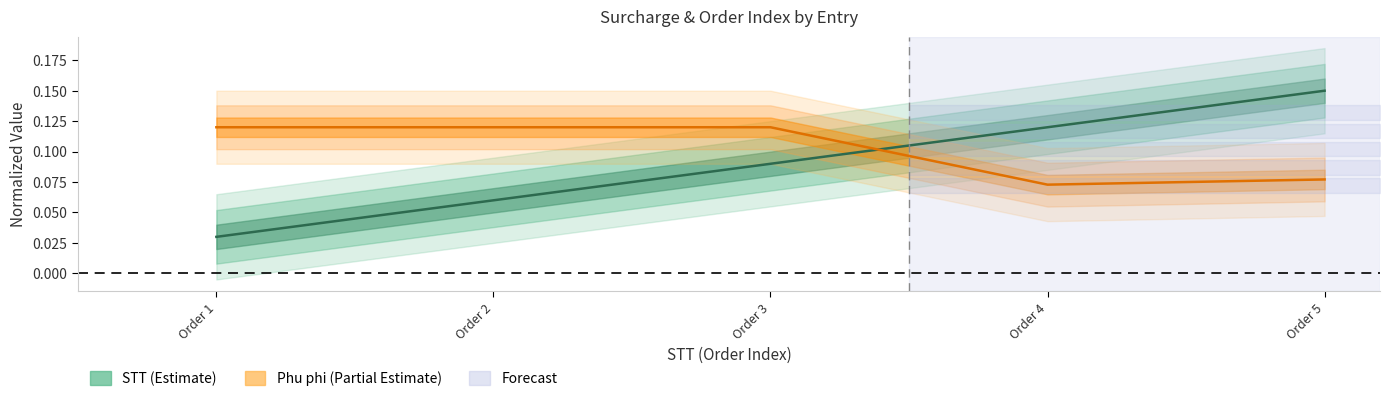

True or false: STT has a value of 0.1 at Order 4.

True